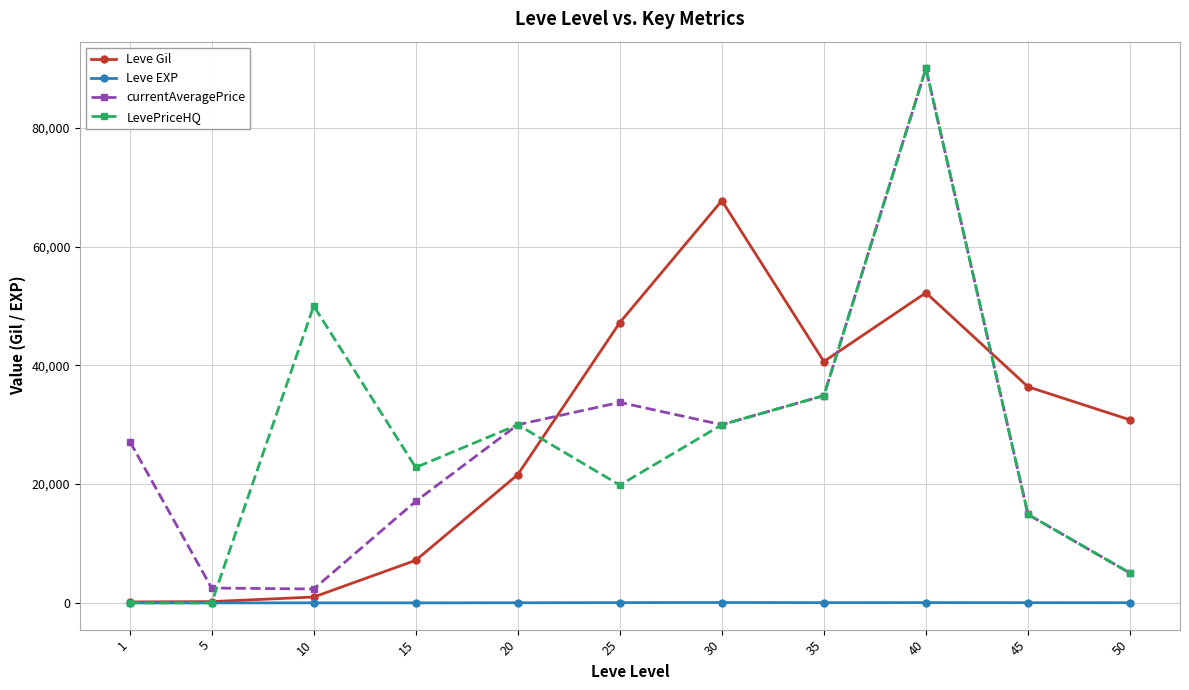

True or false: Leve Gil has more than 0 interior local peaks.

True